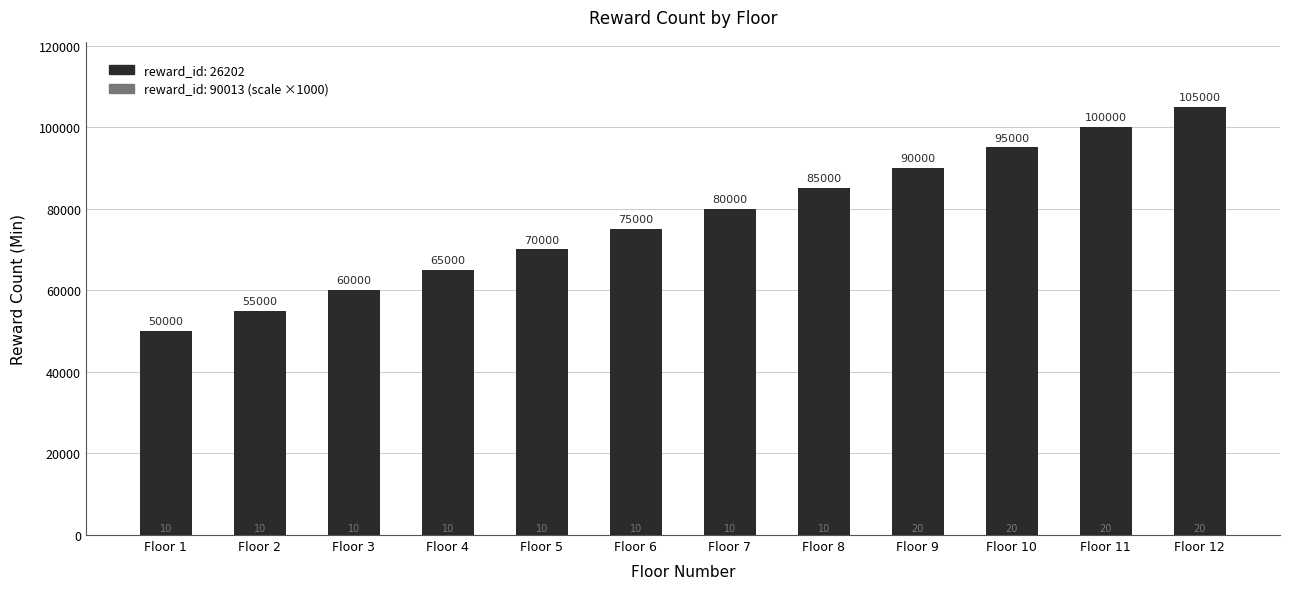

What is the difference between the maximum and minimum values?

55000